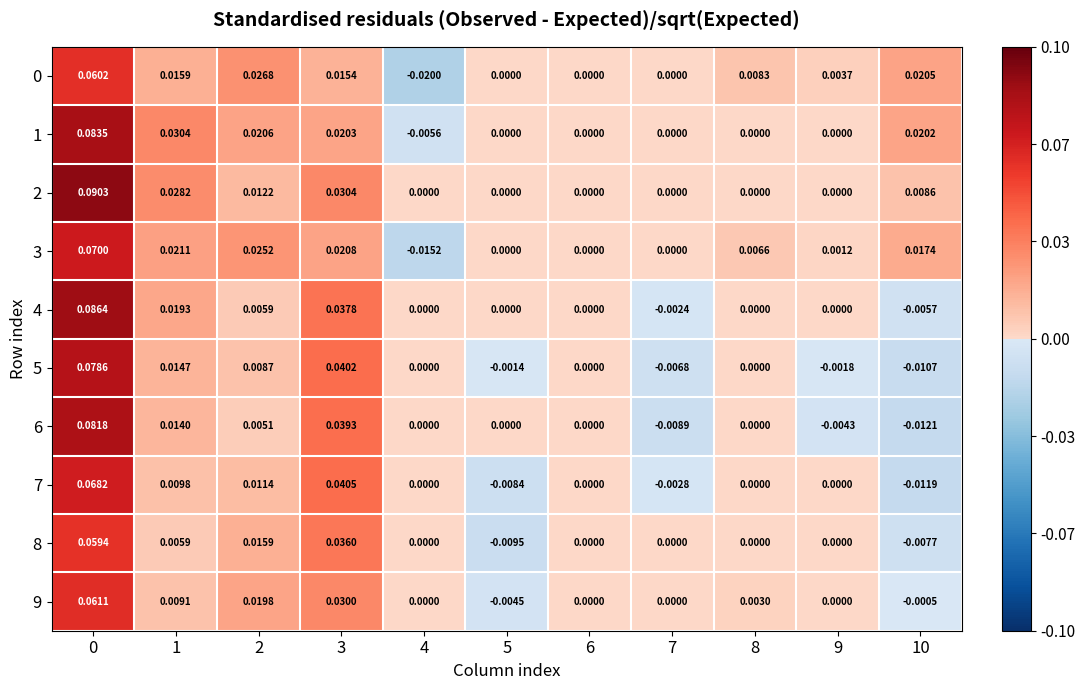

Is the value of 1 at 10 greater than the value of 4 at 10?

Yes